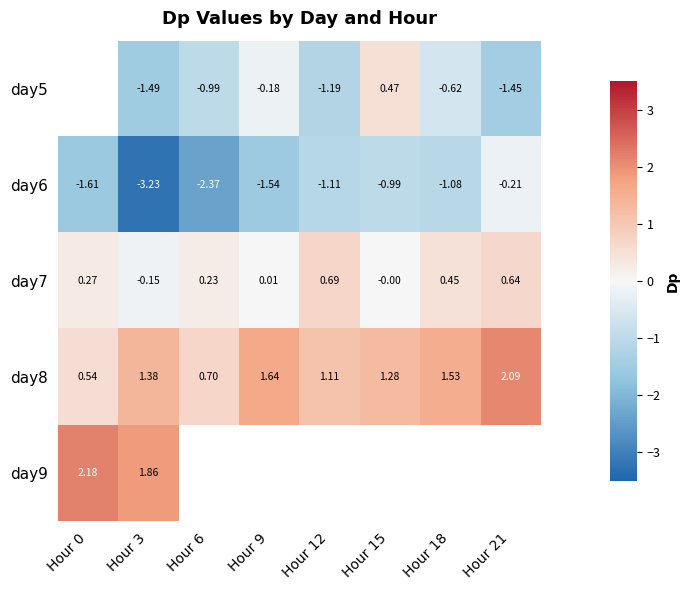

Where is day9 nearest to the value 2?

Hour 3